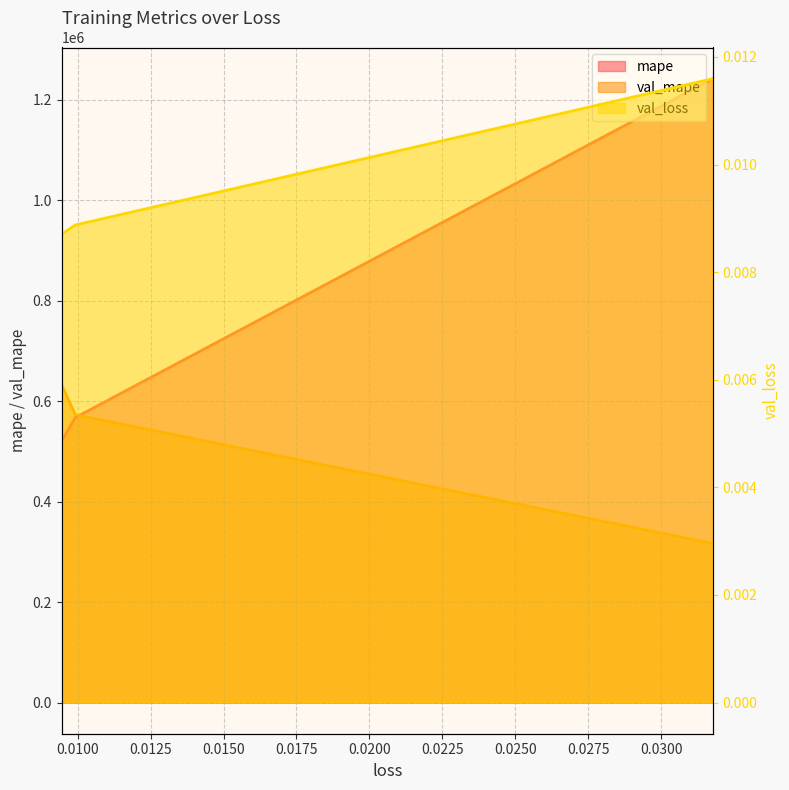

The val_loss_line series shows 0.0 at 0.0075. True or false?

False